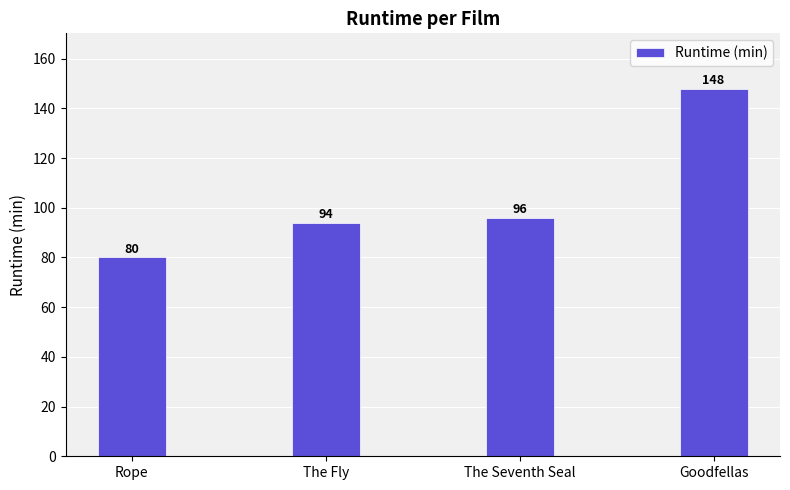

Reading left to right, list all the values displayed in this chart.

80	94	96	148